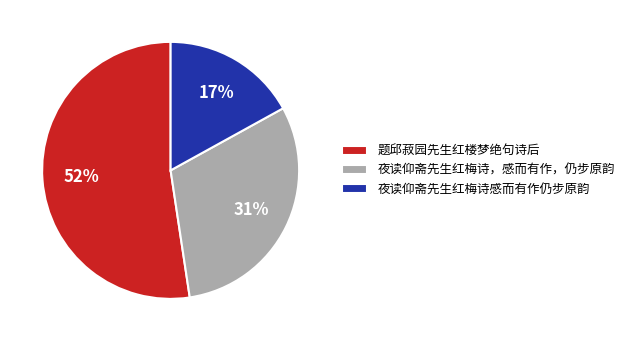

Between 夜读仰斋先生红梅诗，感而有作，仍步原韵 and 夜读仰斋先生红梅诗感而有作仍步原韵, which is larger?

夜读仰斋先生红梅诗，感而有作，仍步原韵